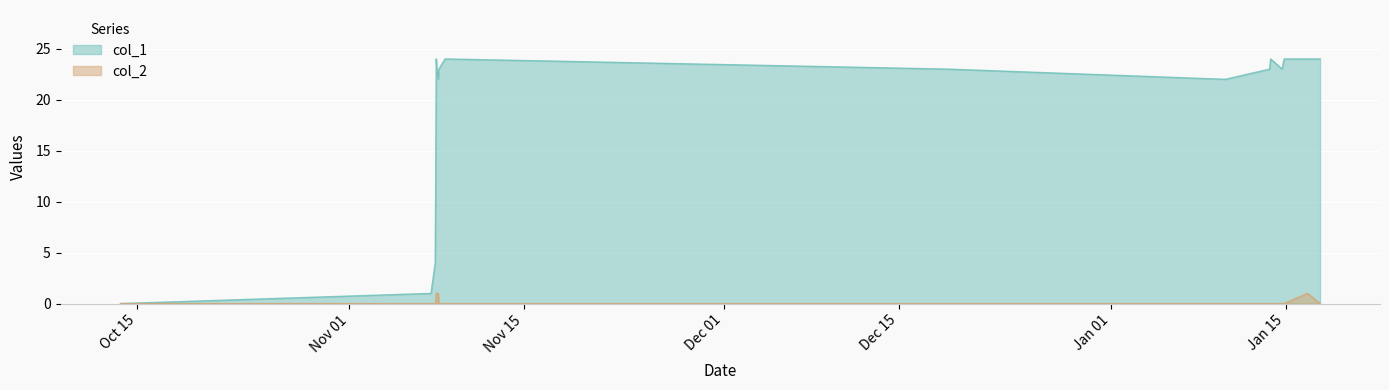

Reading left to right, list all the values displayed in this chart.

col_1: 0	1	4	12	24	23	22	23	24	23	22	23	24	23	24	24	24
col_2: 0	0	0	0	1	1	1	0	0	0	0	0	0	0	0	1	0